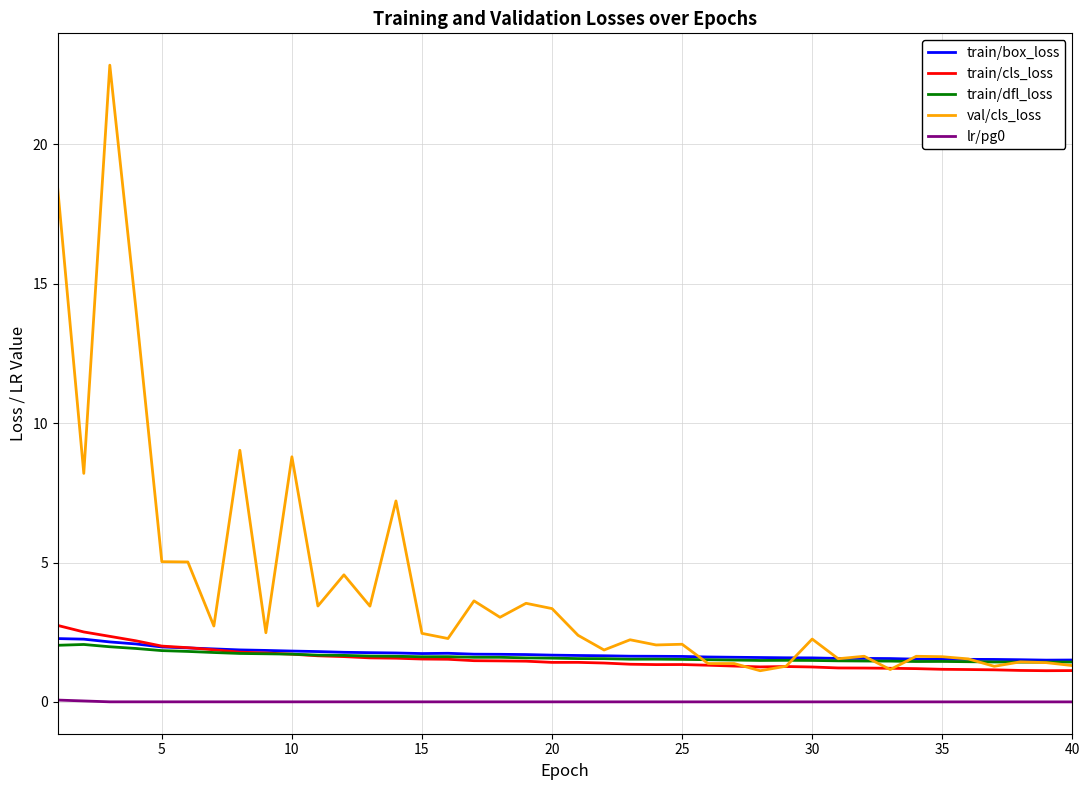

True or false: lr/pg0 and train/dfl_loss cross at least once.

False